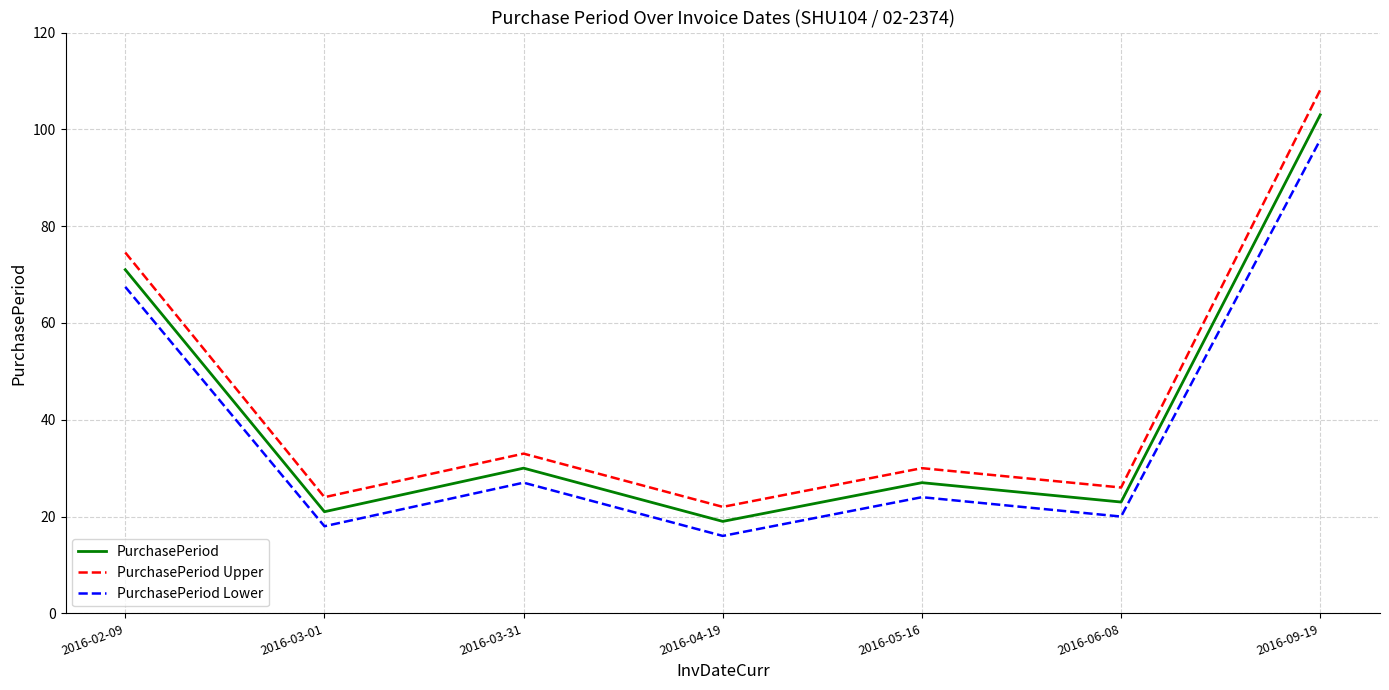

What value does the PurchasePeriod Lower series have at 2016-05-16?

24.0